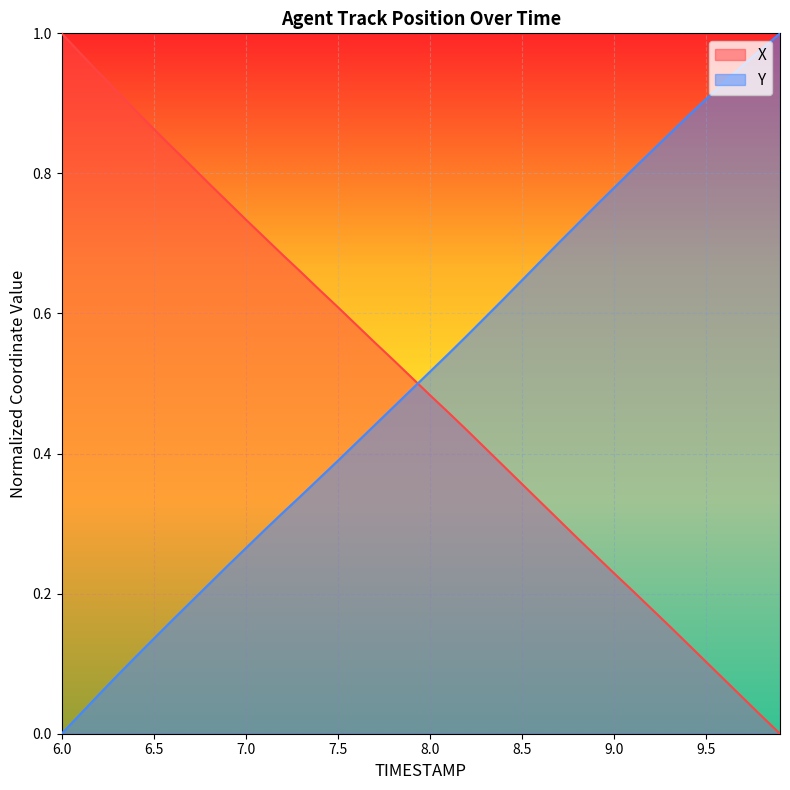

What is the value of the Y point at the 39th from the left?

1.0